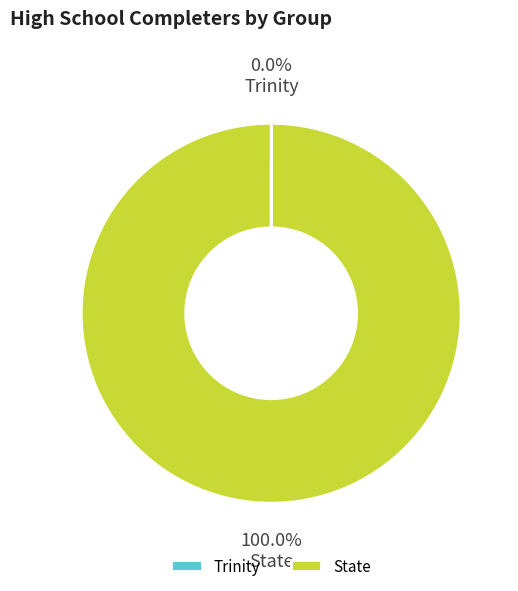

Which category has the biggest portion of the pie?

State